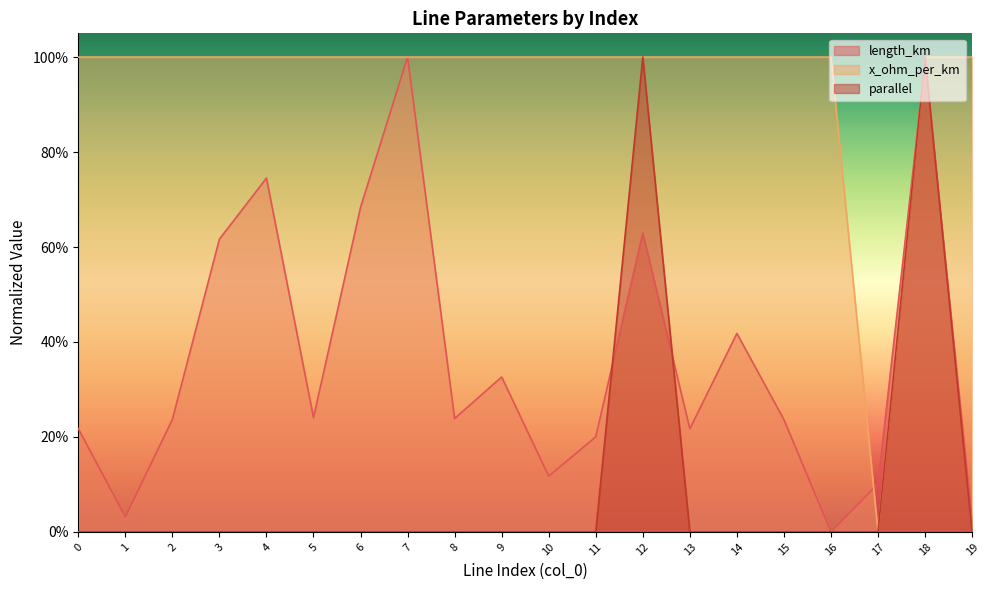

Does the chart display data point markers on the line(s)?

No